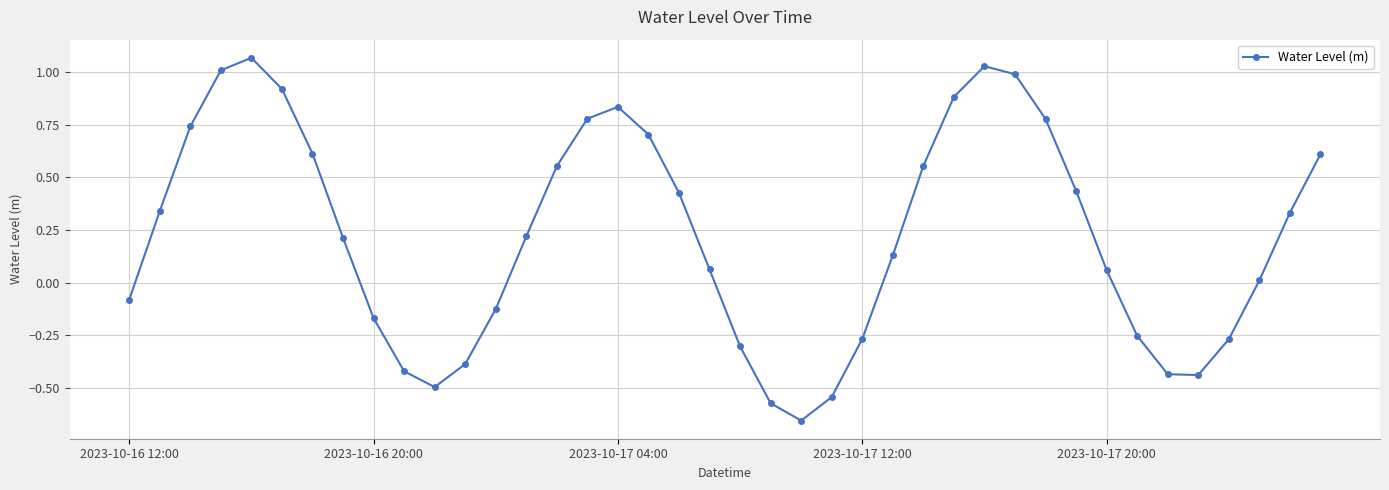

What is the difference between the maximum and minimum values?

1.7